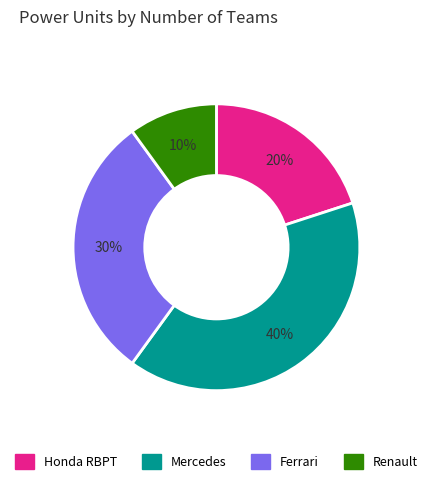

Is it true that Renault is 10% of the pie?

True